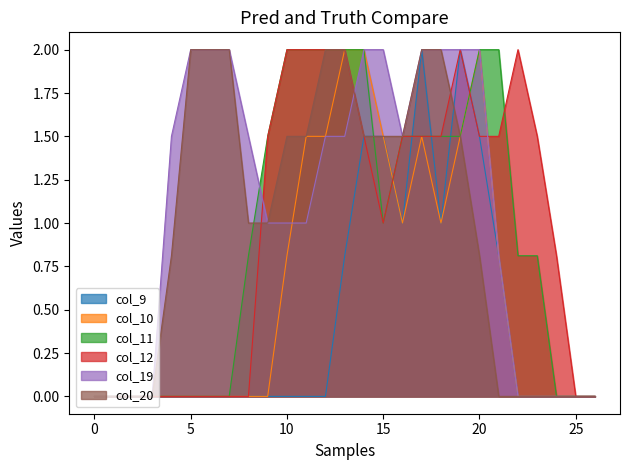

Does the chart display data point markers on the line(s)?

No